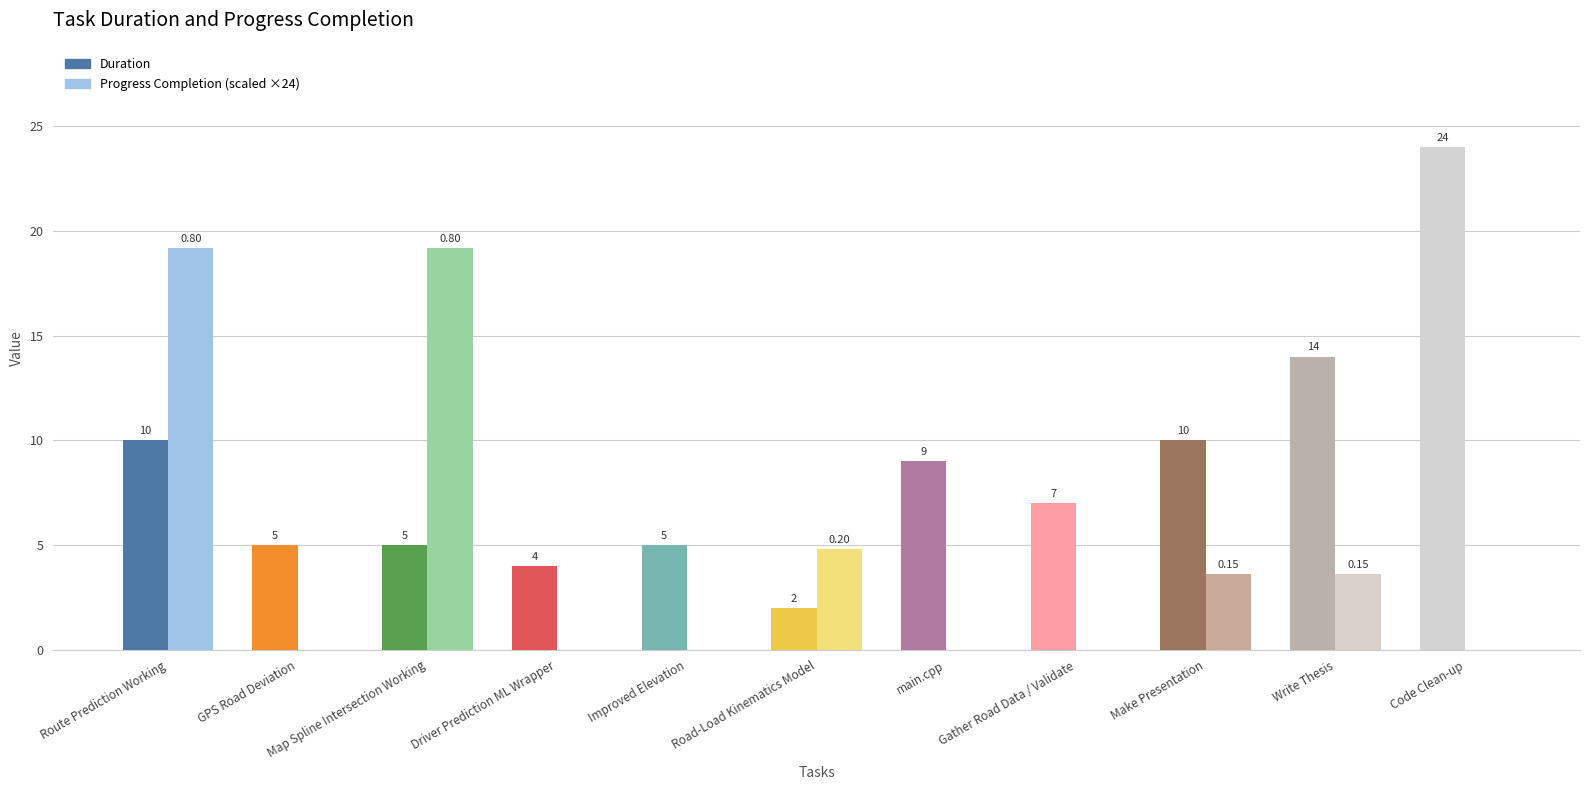

Between Improved Elevation and Make Presentation, which series saw the biggest shift?

Duration